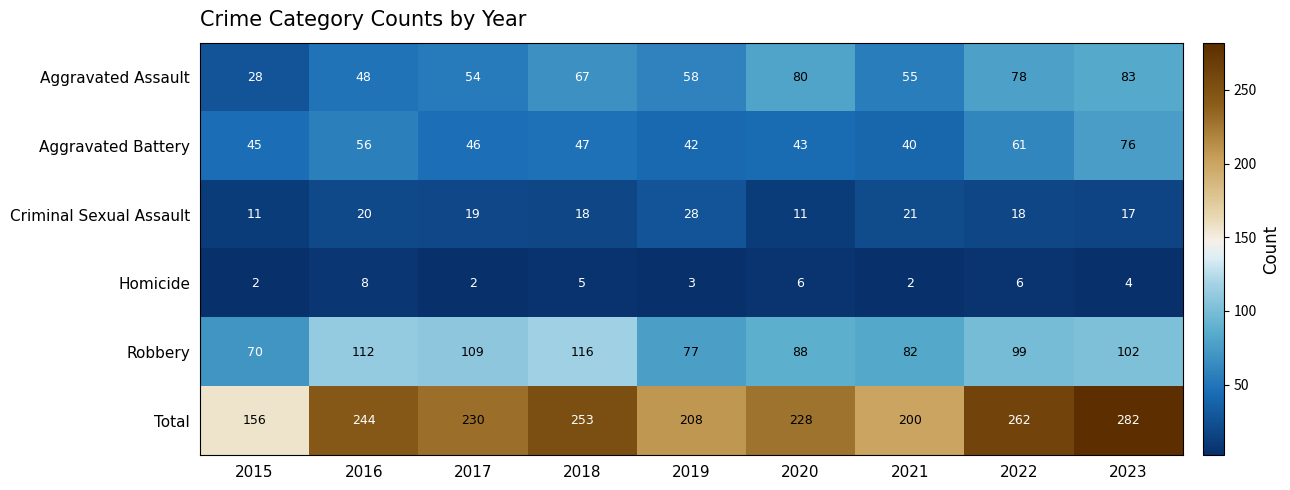

How many series are shown in this chart?

6